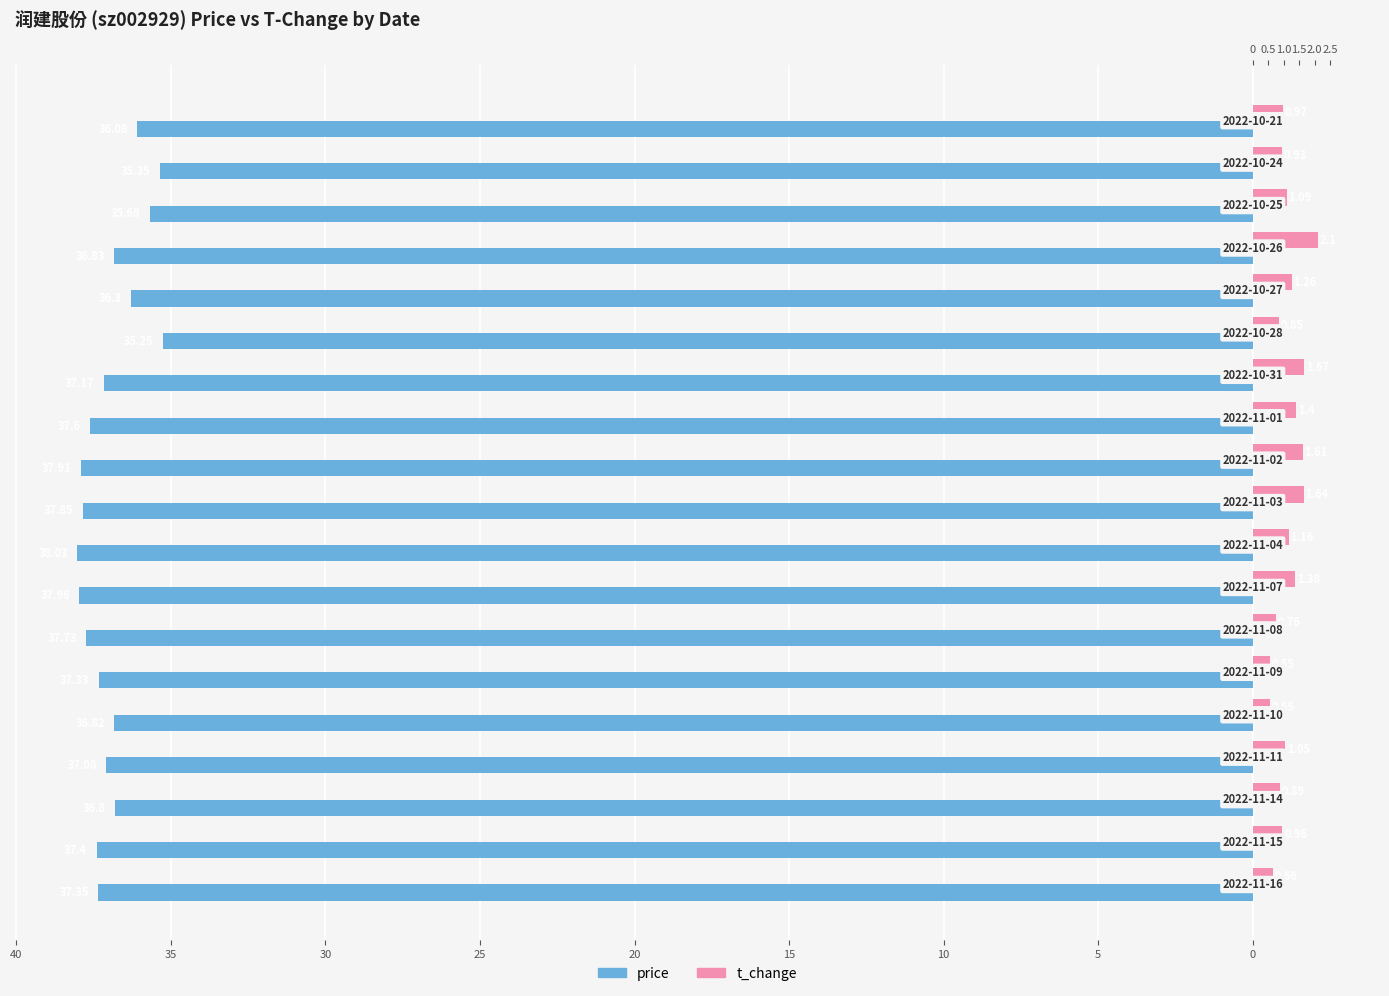

What is the value of the t_change bar at the 4th from the left?

1.1